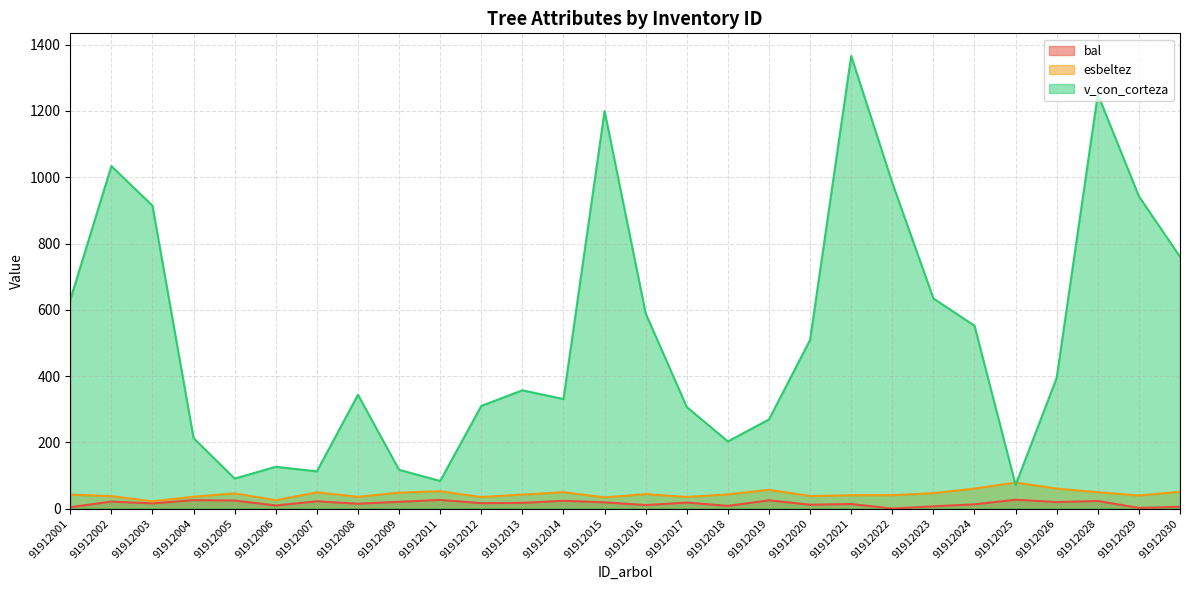

True or false: bal has more than 2 interior local peaks.

True